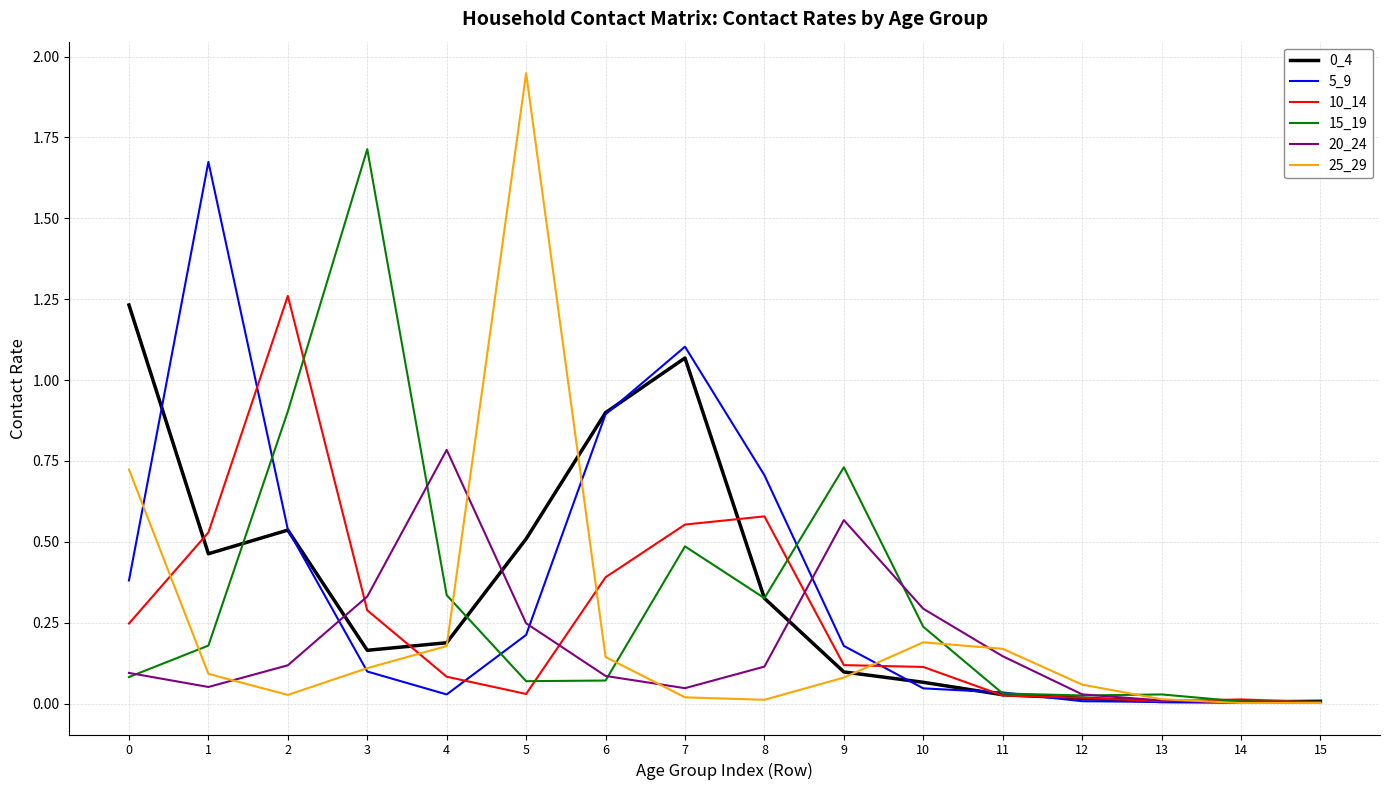

Between which two adjacent categories do 10_14 and 5_9 first intersect?

1 and 2